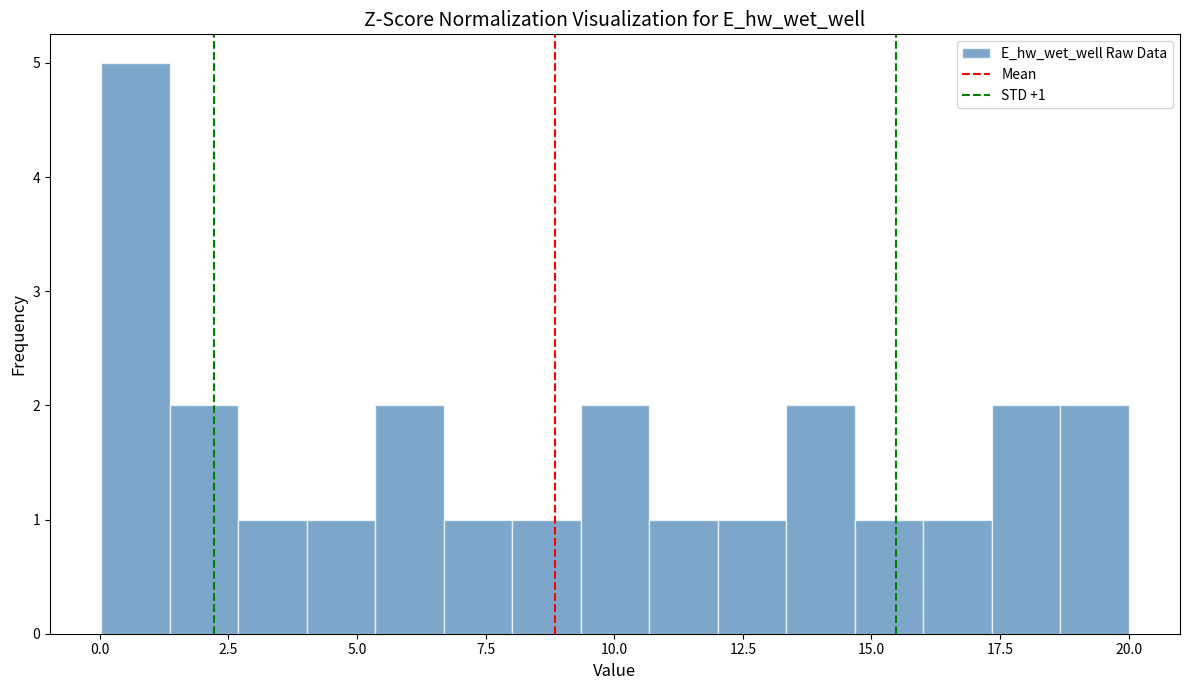

Around what value on the x-axis is the tallest bar? Give the approximate position of its centre, as read against the axis.

0.5